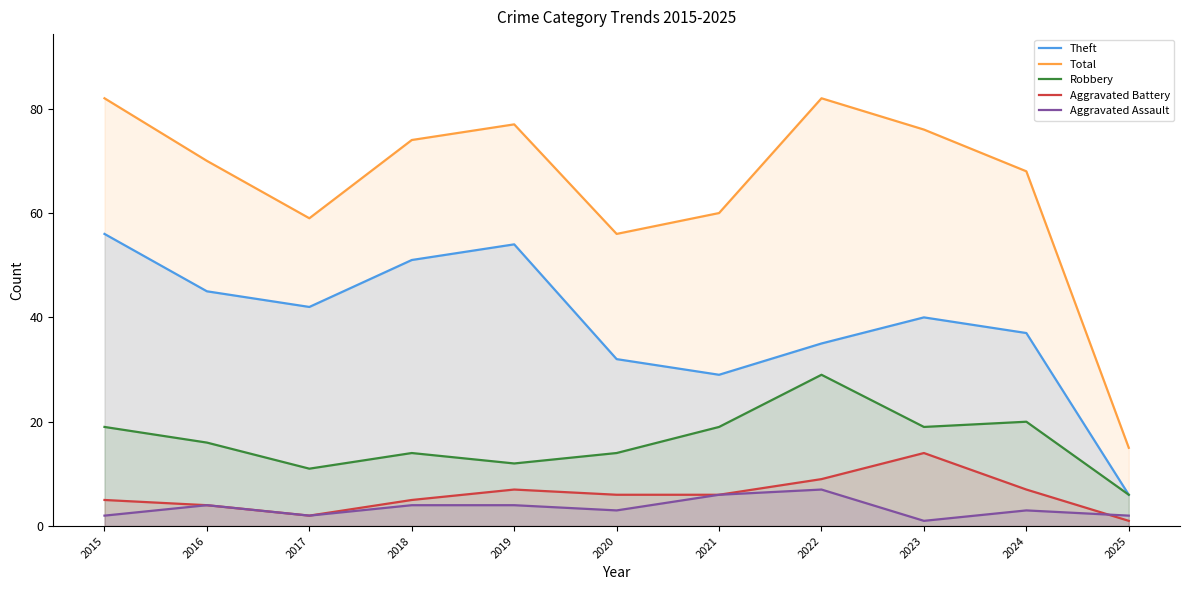

Reading left to right, list all the values displayed in this chart.

Theft: 2015=56	2016=45	2017=42	2018=51	2019=54	2020=32	2021=29	2022=35	2023=40	2024=37	2025=6
Total: 2015=82	2016=70	2017=59	2018=74	2019=77	2020=56	2021=60	2022=82	2023=76	2024=68	2025=15
Robbery: 2015=19	2016=16	2017=11	2018=14	2019=12	2020=14	2021=19	2022=29	2023=19	2024=20	2025=6
Aggravated Battery: 2015=5	2016=4	2017=2	2018=5	2019=7	2020=6	2021=6	2022=9	2023=14	2024=7	2025=1
Aggravated Assault: 2015=2	2016=4	2017=2	2018=4	2019=4	2020=3	2021=6	2022=7	2023=1	2024=3	2025=2